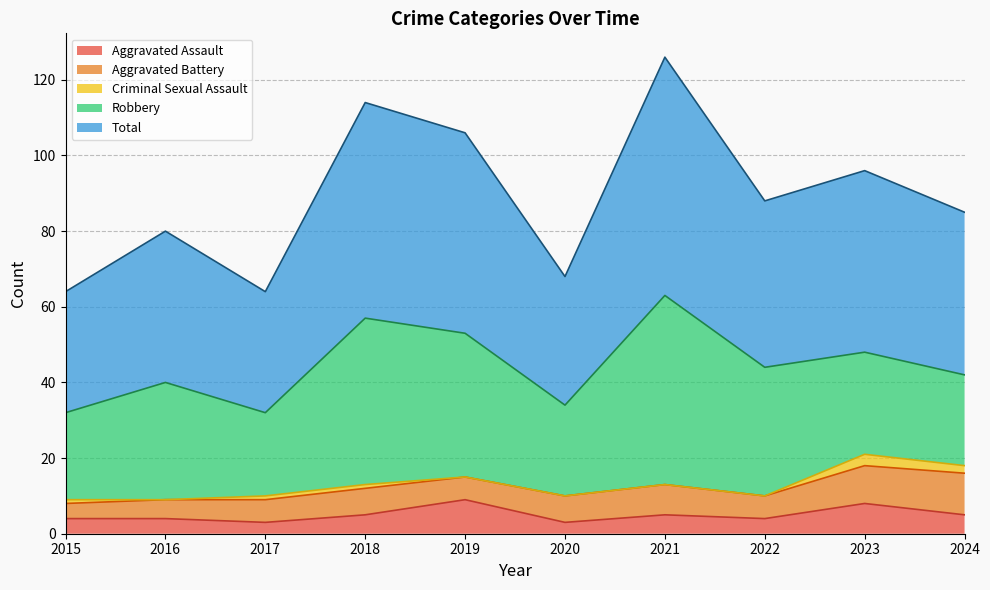

What is the sum of all Aggravated Assault values?

50